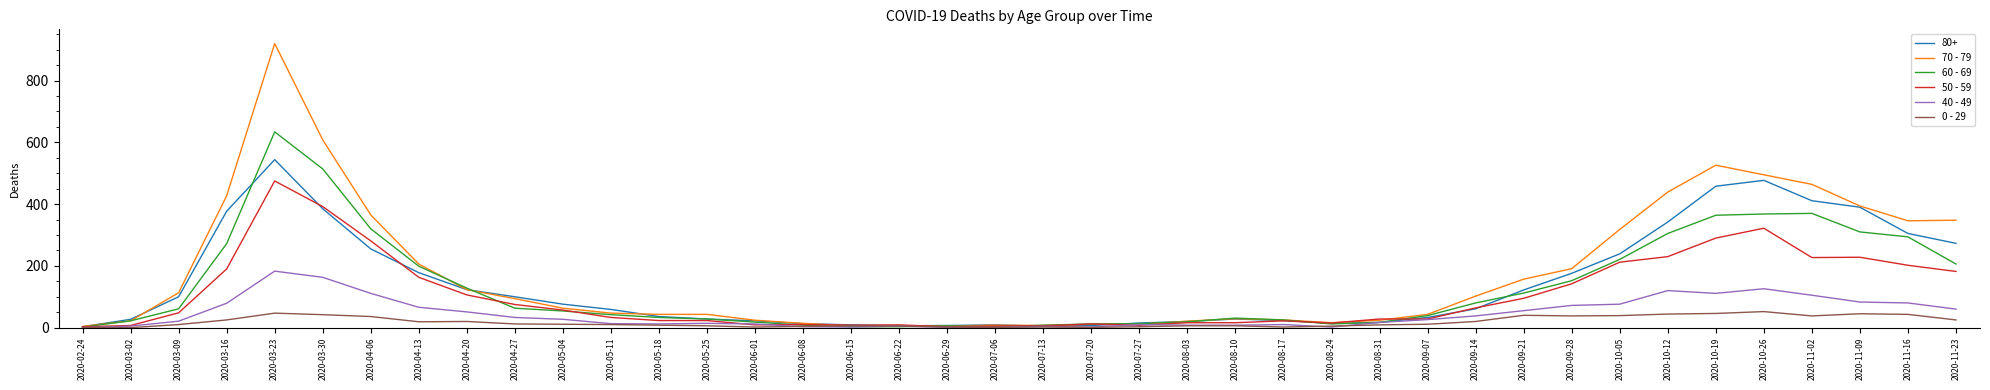

Is the value of 70 - 79 at 2020-03-02 greater than the value of 40 - 49 at 2020-03-23?

No